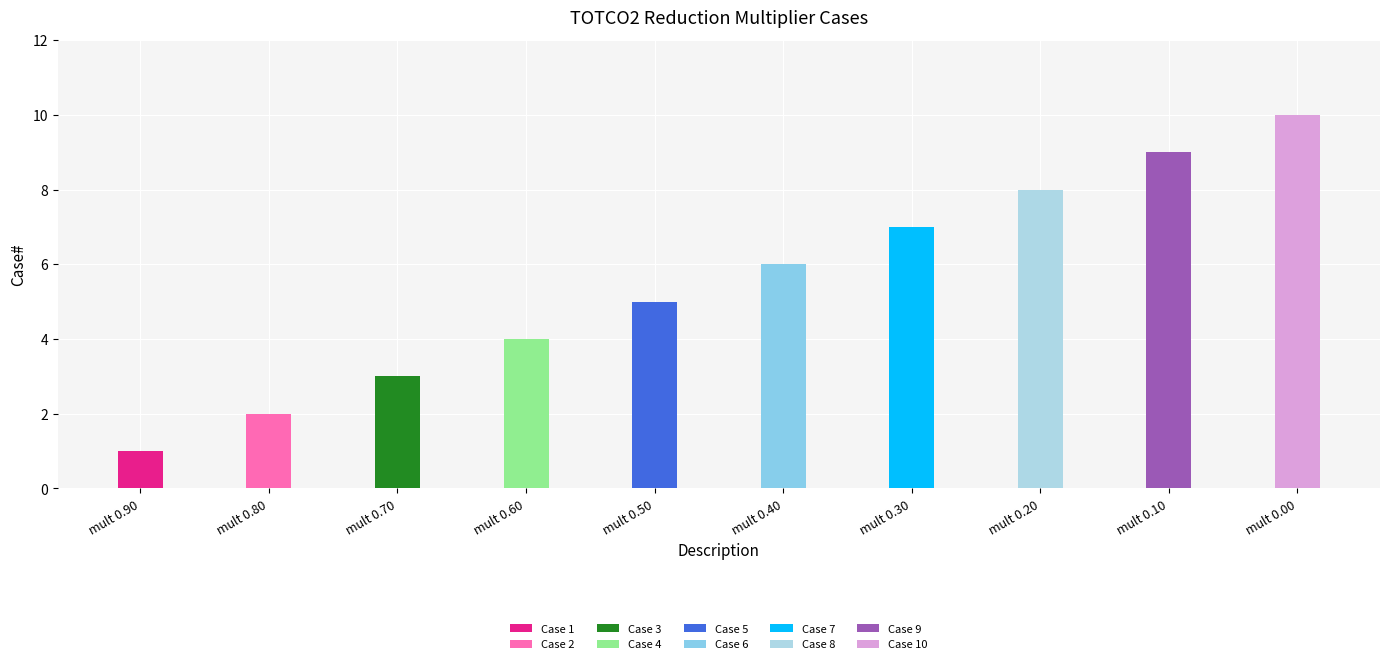

What is the difference between the values at TOTCO2 reduction multiplier 0.70 and TOTCO2 reduction multiplier 0.10?

6